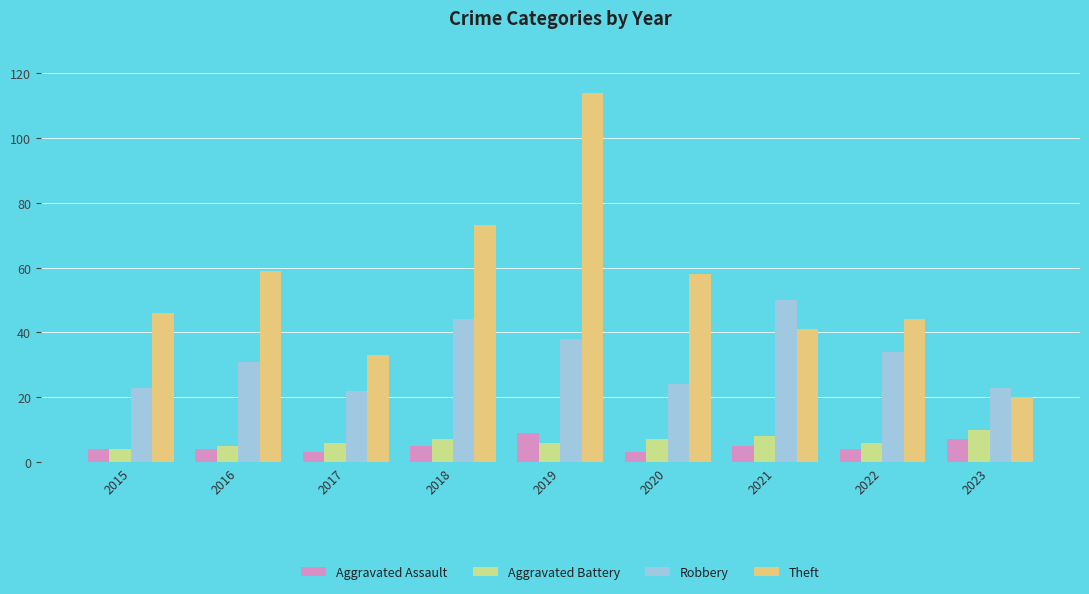

Which category has the highest value across all series?

2019